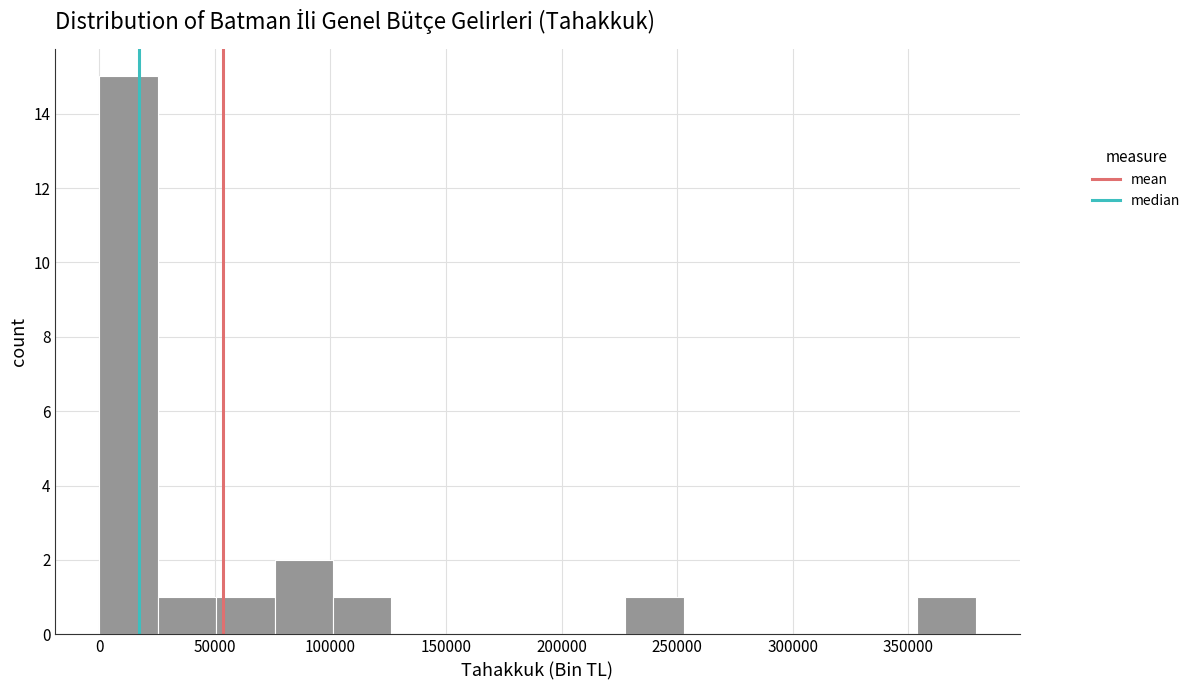

Over which range of the x-axis is the bar tallest?

0 to 25000